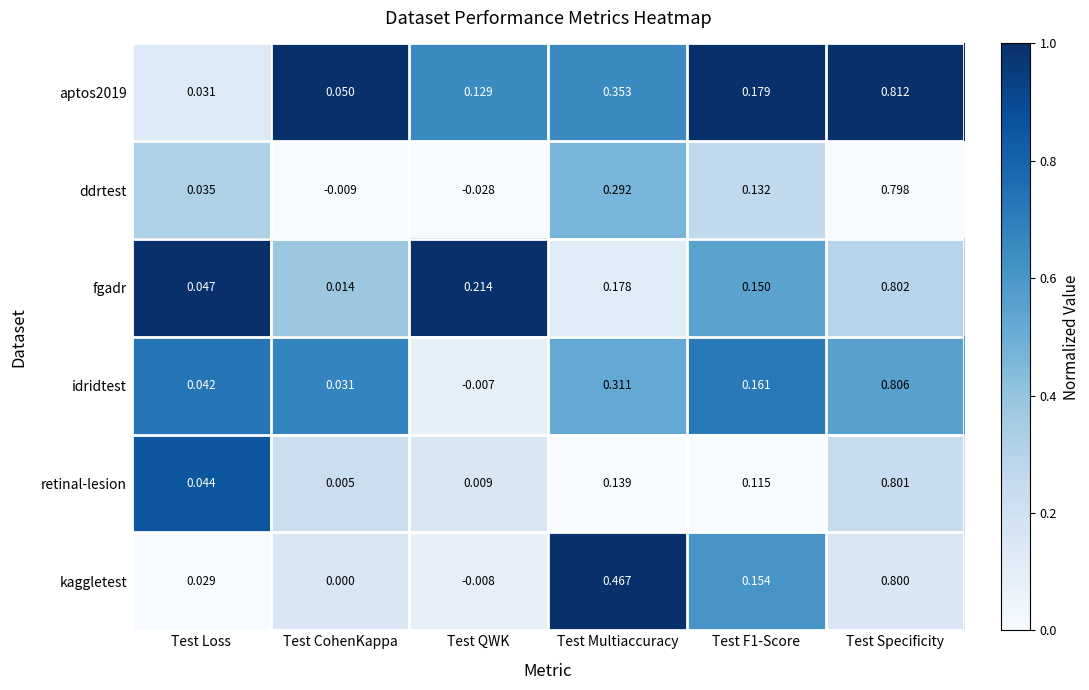

At which category is the sum across all series the highest?

Test Specificity